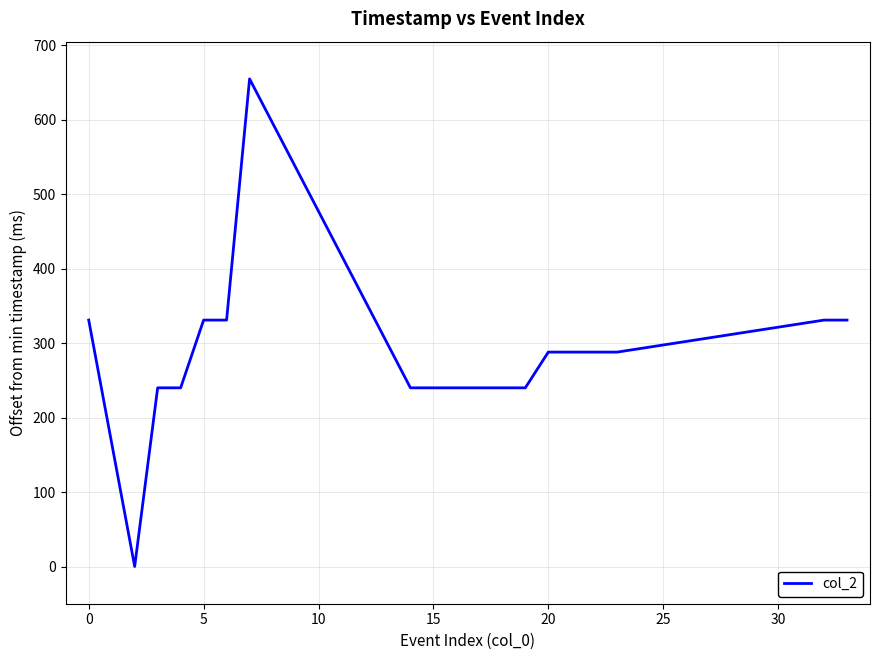

What is the difference between the maximum and minimum values?

655